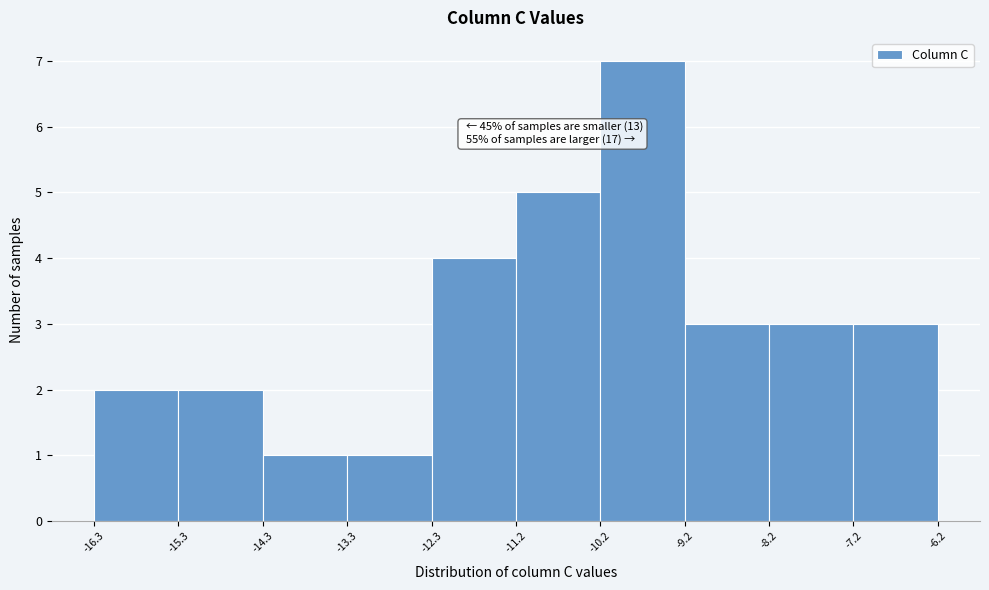

Which range on the x-axis has the tallest bar?

-10.2 to -9.2